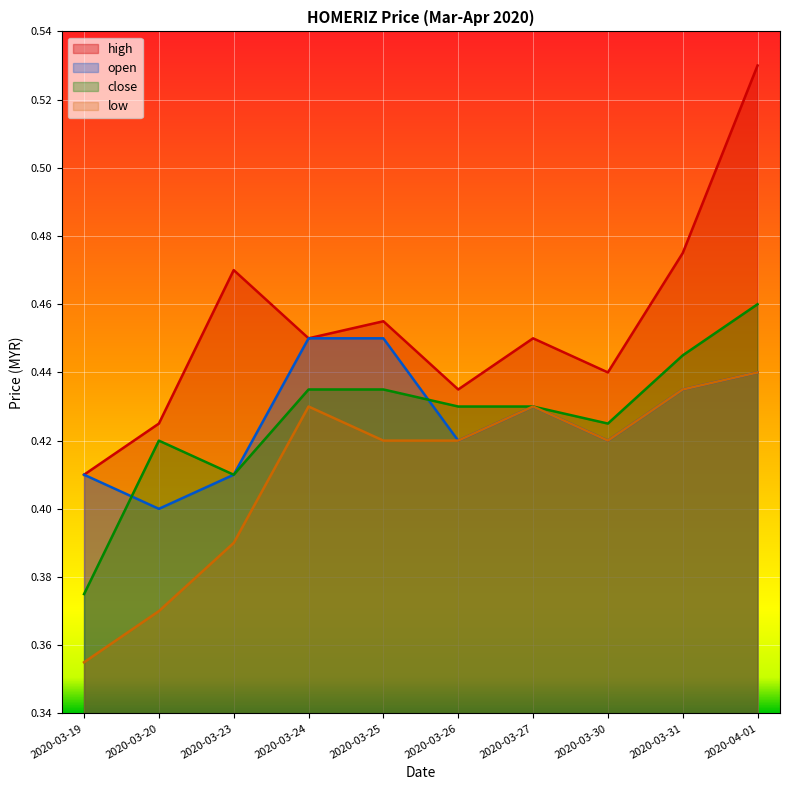

How many close values are between 0 and 1?

10